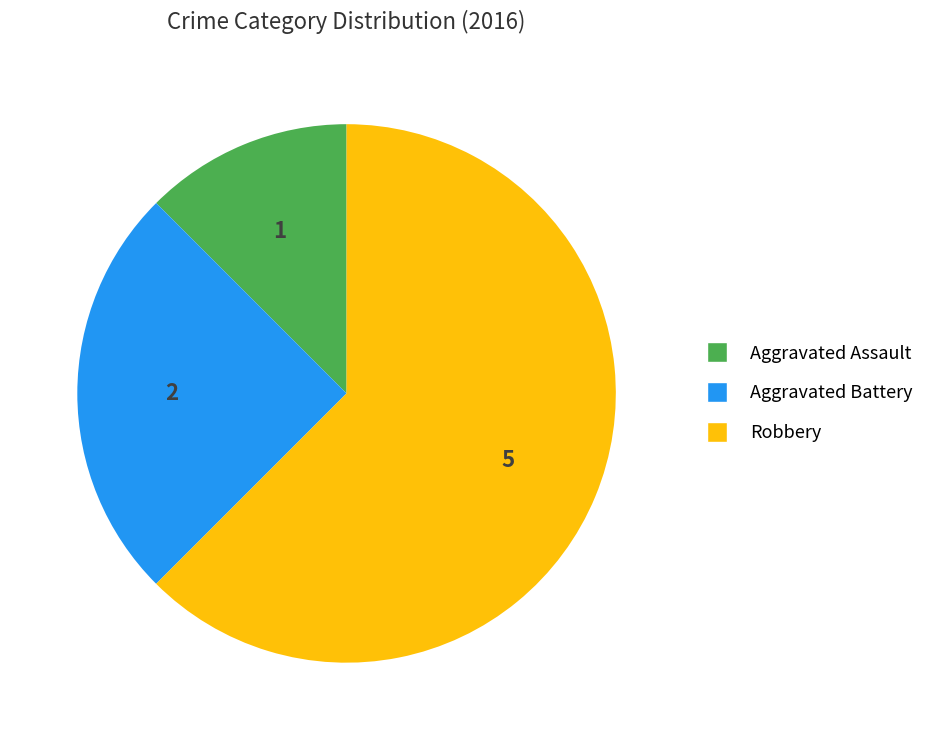

What is the largest slice in the pie chart?

Robbery